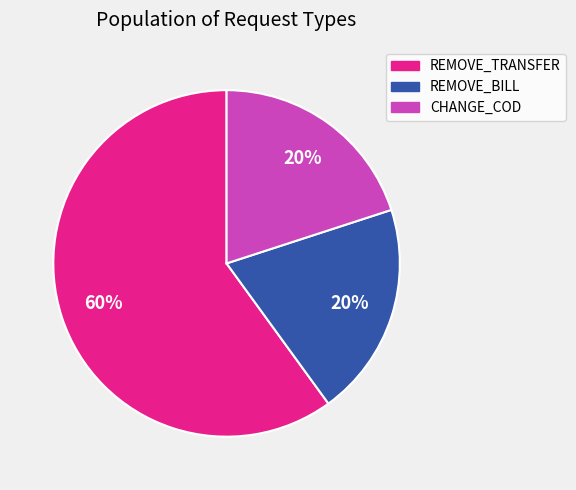

Do CHANGE_COD and REMOVE_TRANSFER together represent more than half of the pie?

Yes